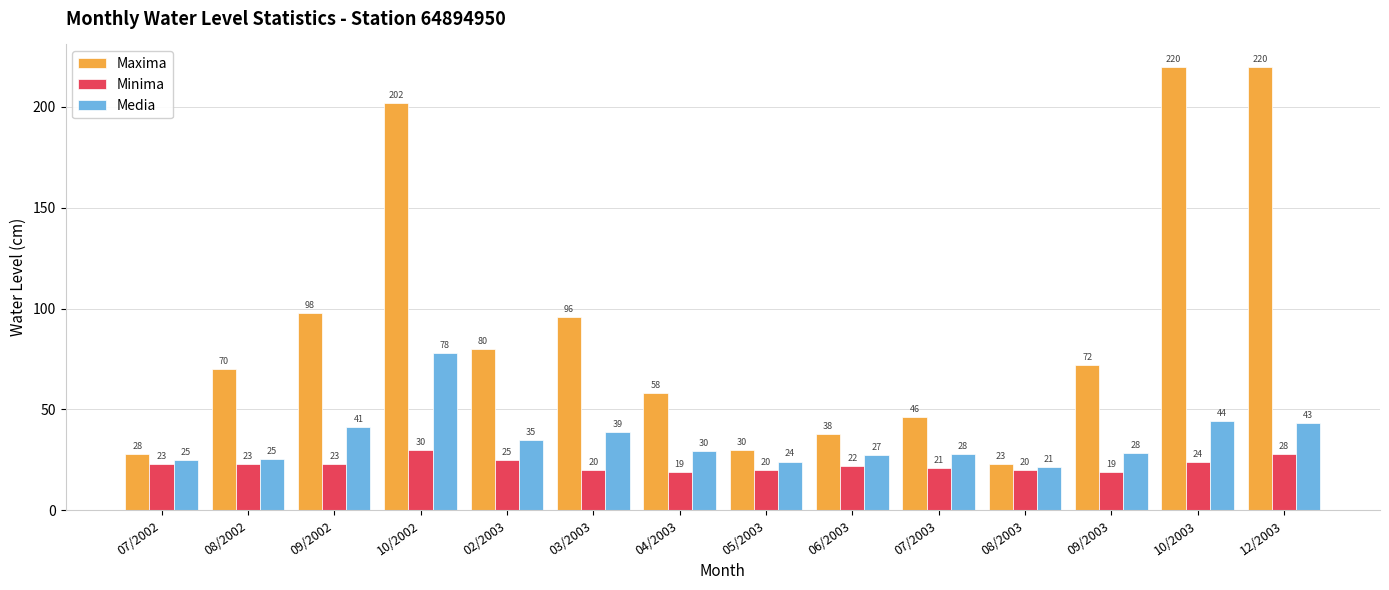

What is the minimum value shown in the chart?

19.0